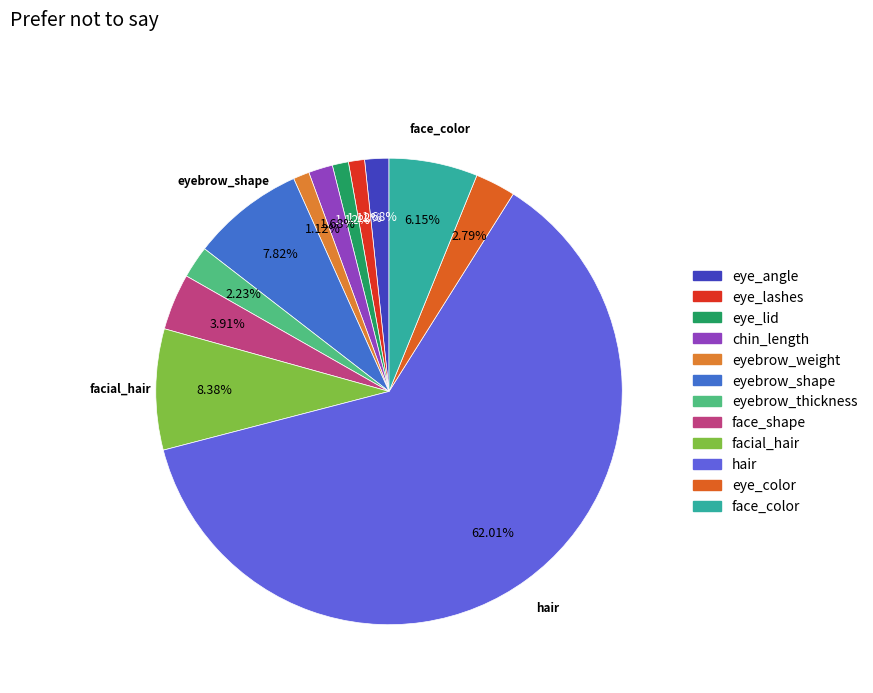

The eyebrow_shape slice represents 2% of the pie. True or false?

False